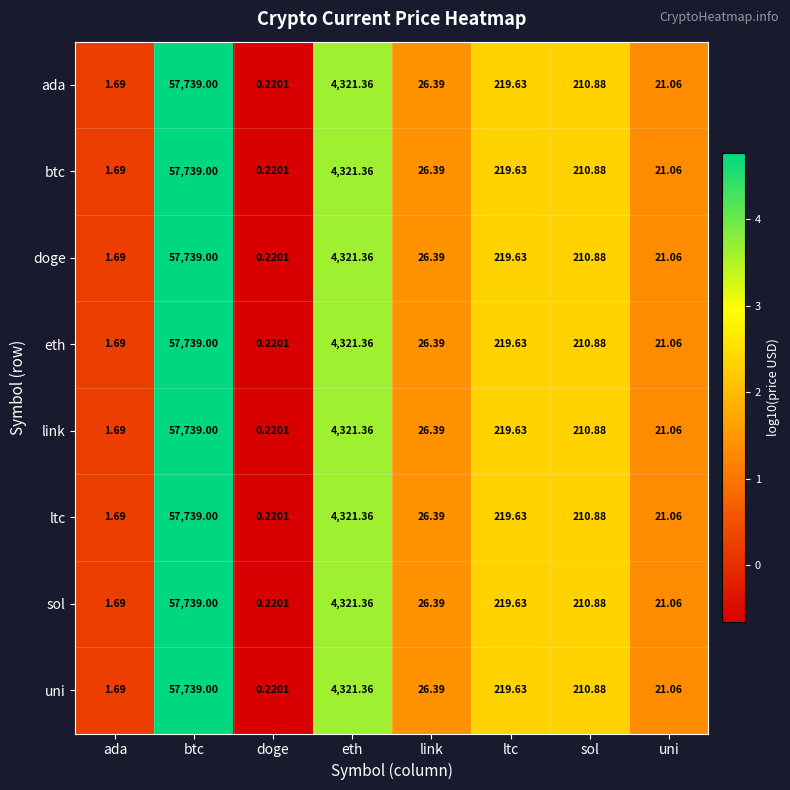

Where is sol nearest to the value 28869?

eth